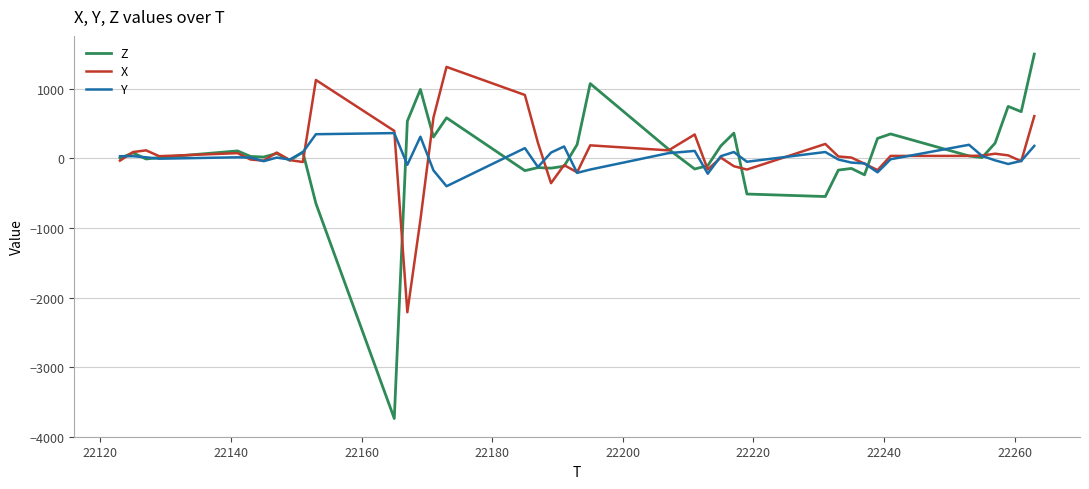

What is the minimum value for Z?

-3740